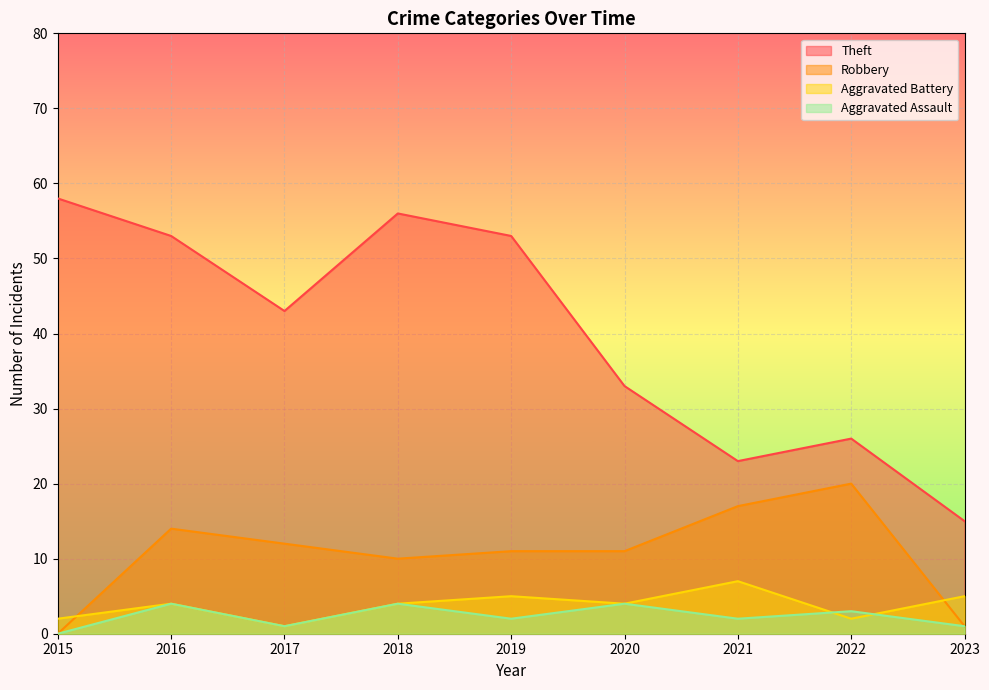

What is the sum of all Aggravated Assault values?

21